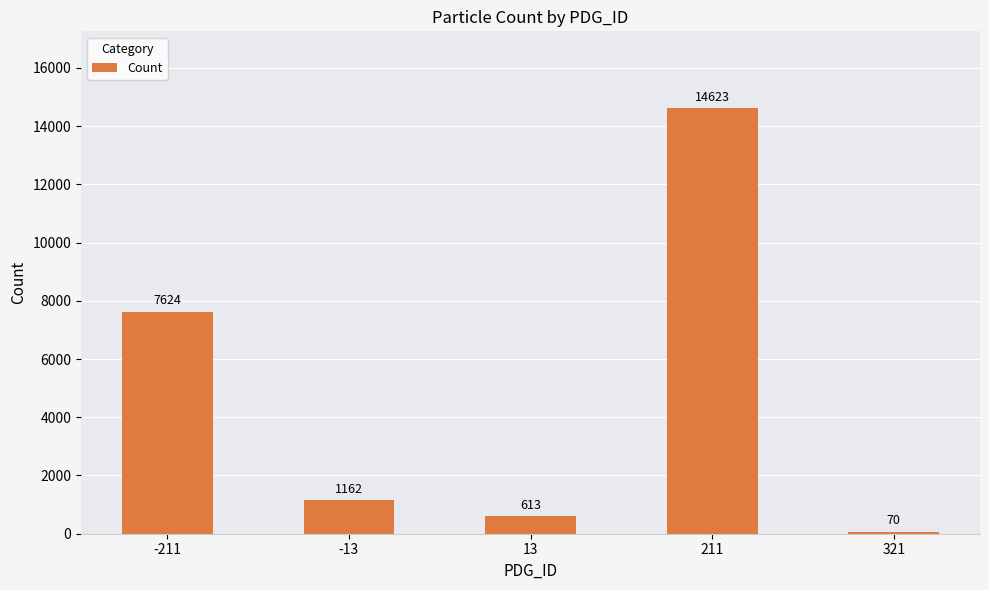

Between 211 and 13, which is larger?

211